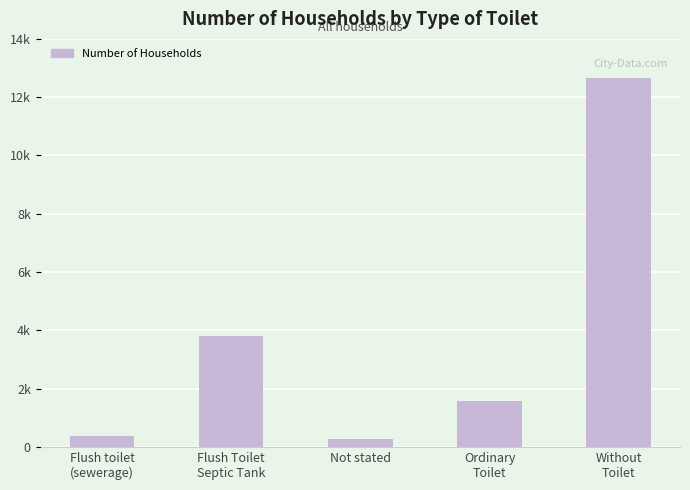

What position from the left is Ordinary
Toilet?

4